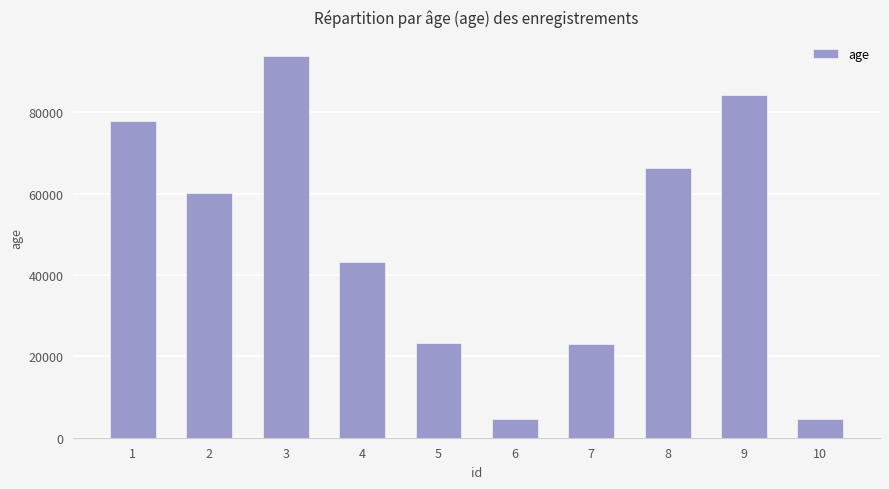

What is the sum of the values at 7 and 2?

83200